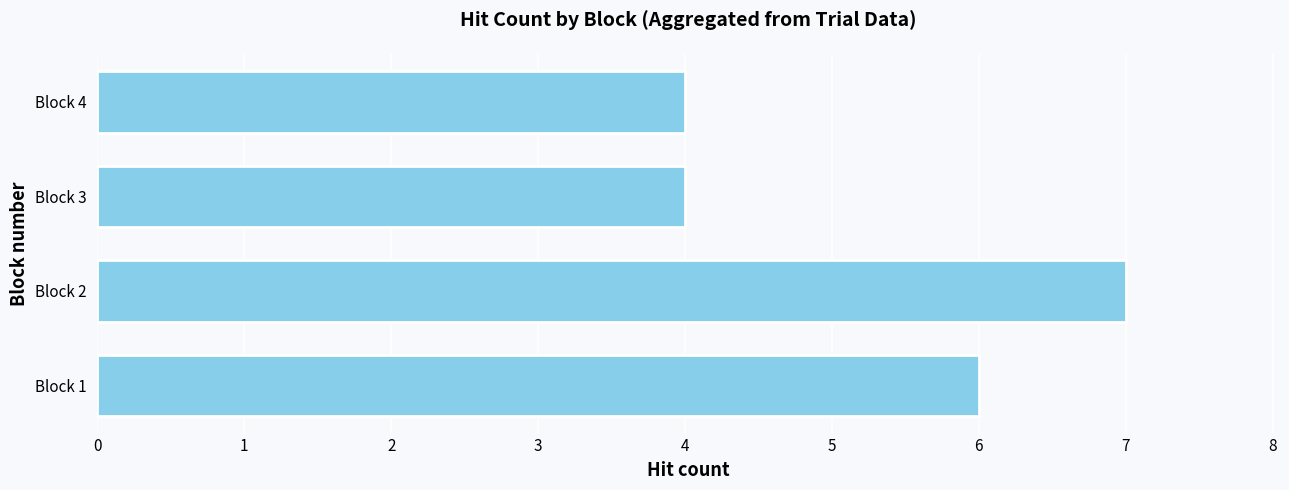

At which category does the chart reach its peak across all series?

Block 2